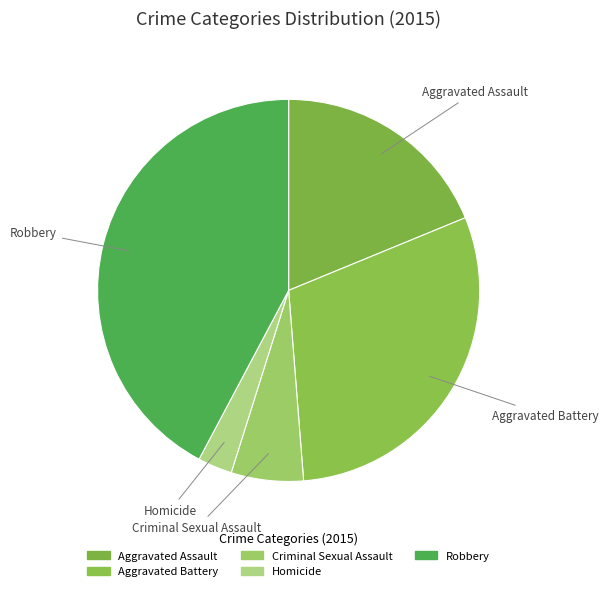

How many segments does this pie chart have?

5